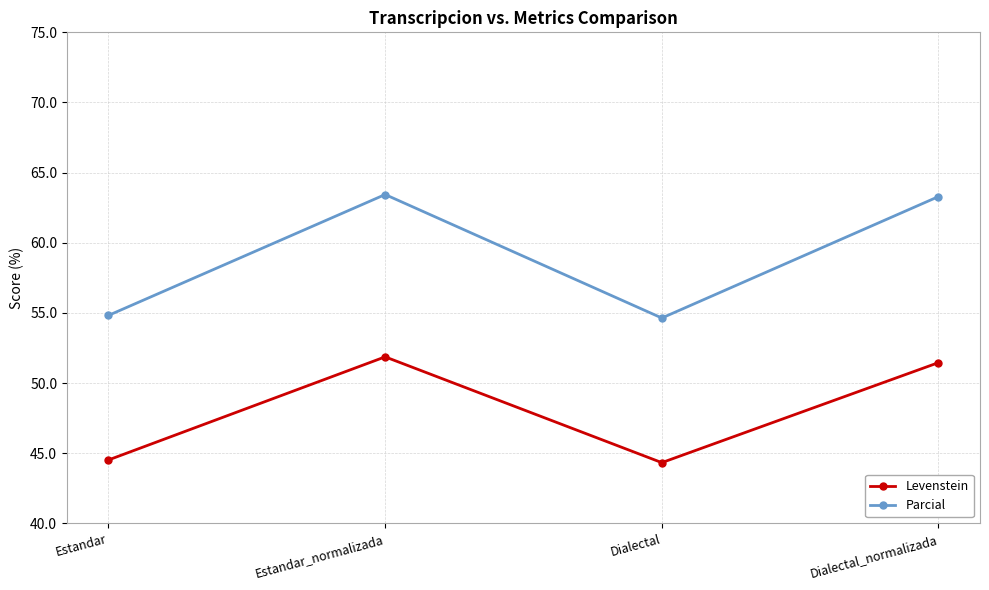

What is the smallest value displayed?

44.3